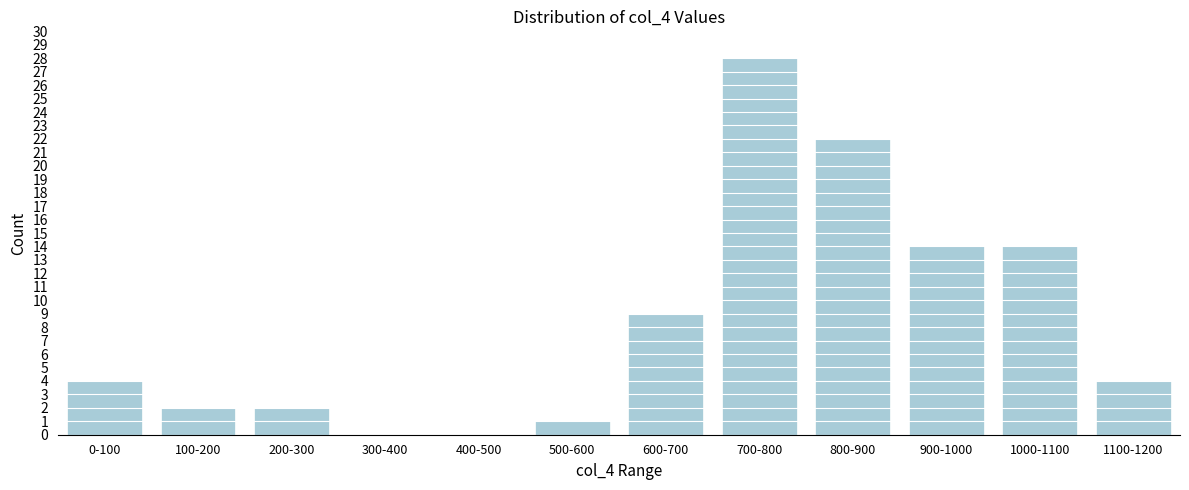

Reading left to right, extract all data points from this chart.

0-100=4	100-200=2	200-300=2	300-400=0	400-500=0	500-600=1	600-700=9	700-800=28	800-900=22	900-1000=14	1000-1100=14	1100-1200=4